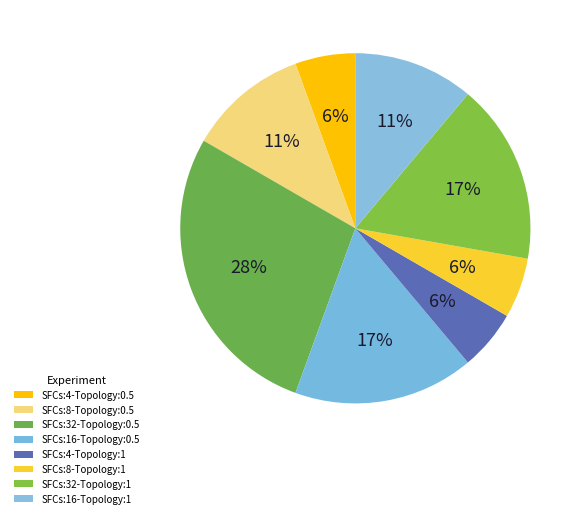

Count the number of slices in the pie.

8